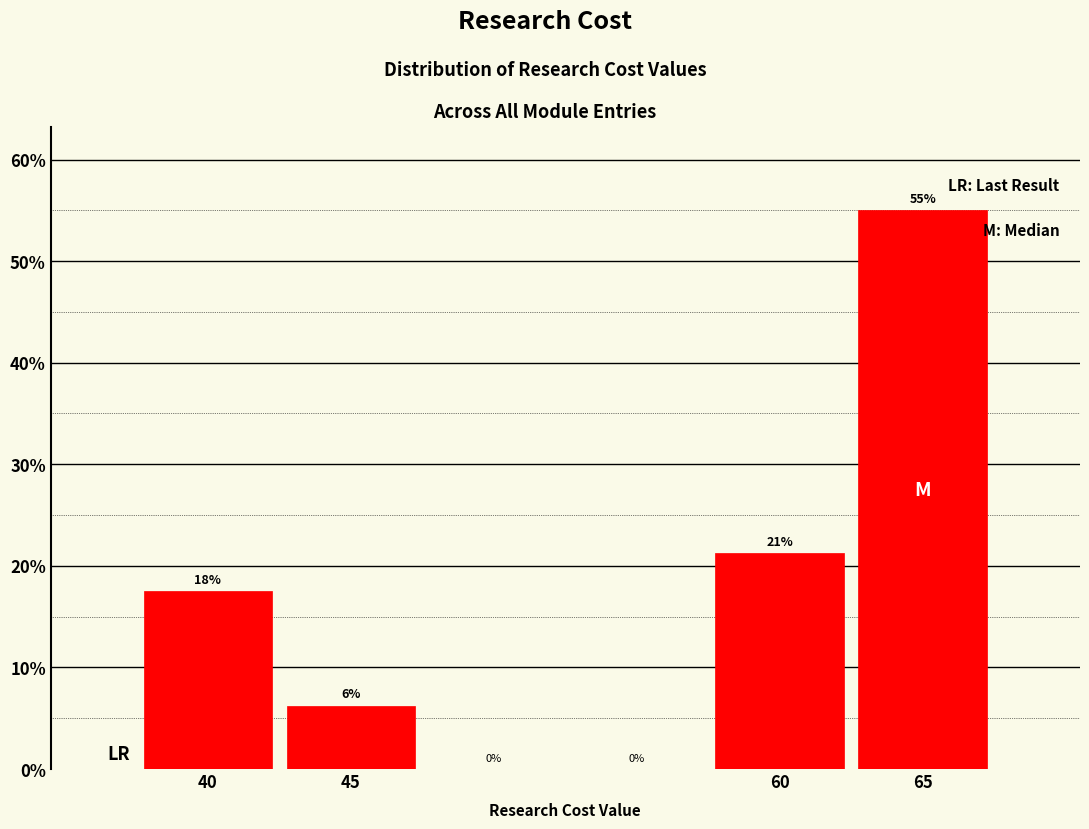

Over which range of the x-axis is the bar tallest?

62.5 to 67.5